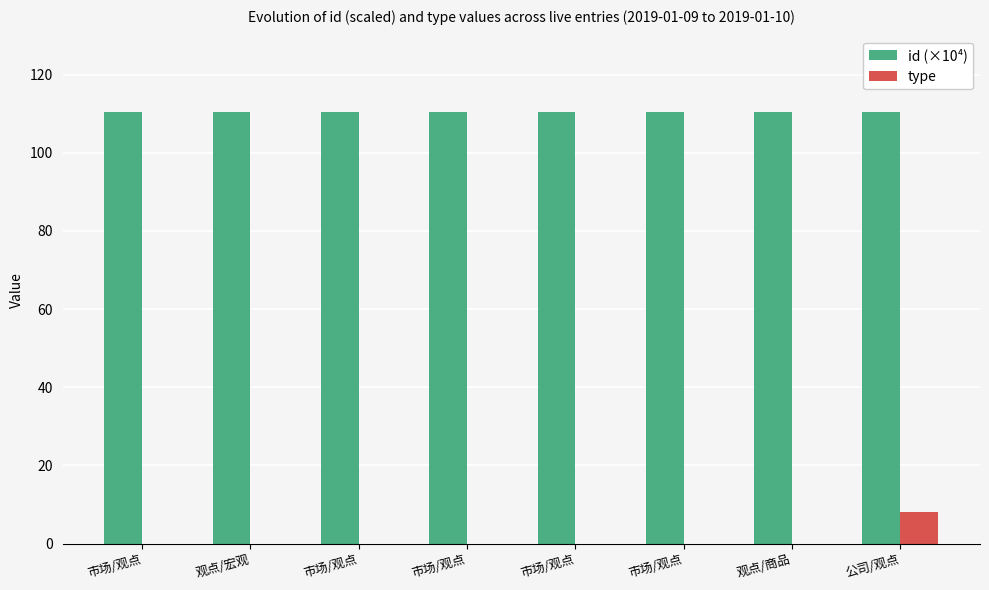

How many series are shown in this chart?

2